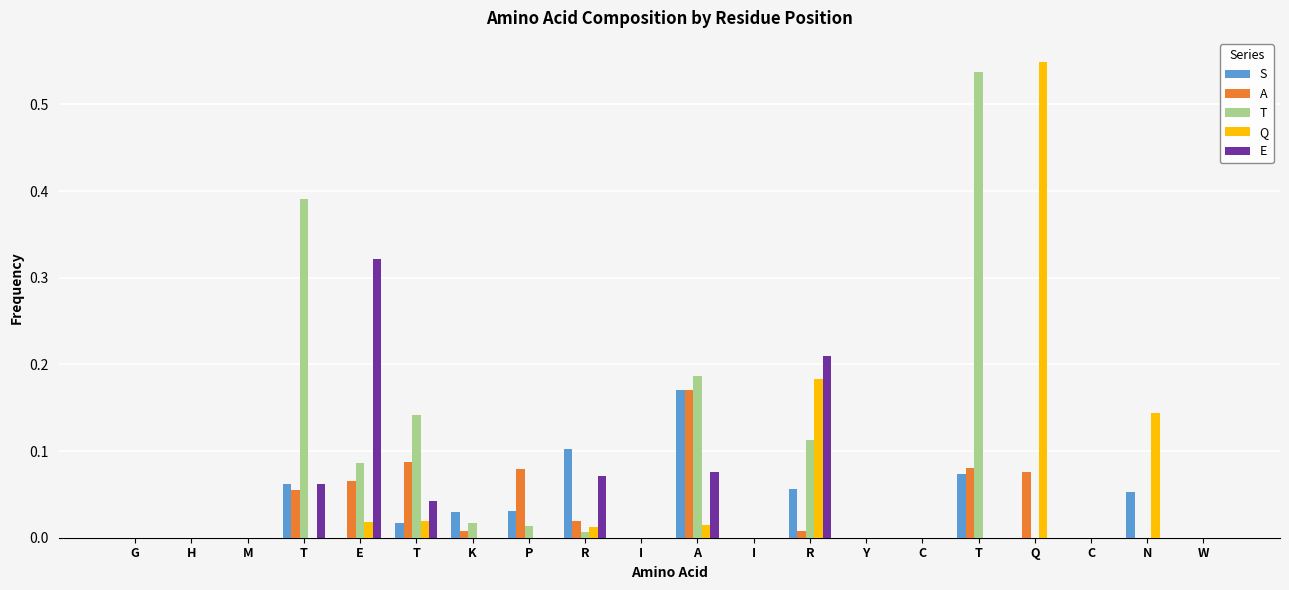

What are all the series names shown in the legend?

S, A, T, Q, E